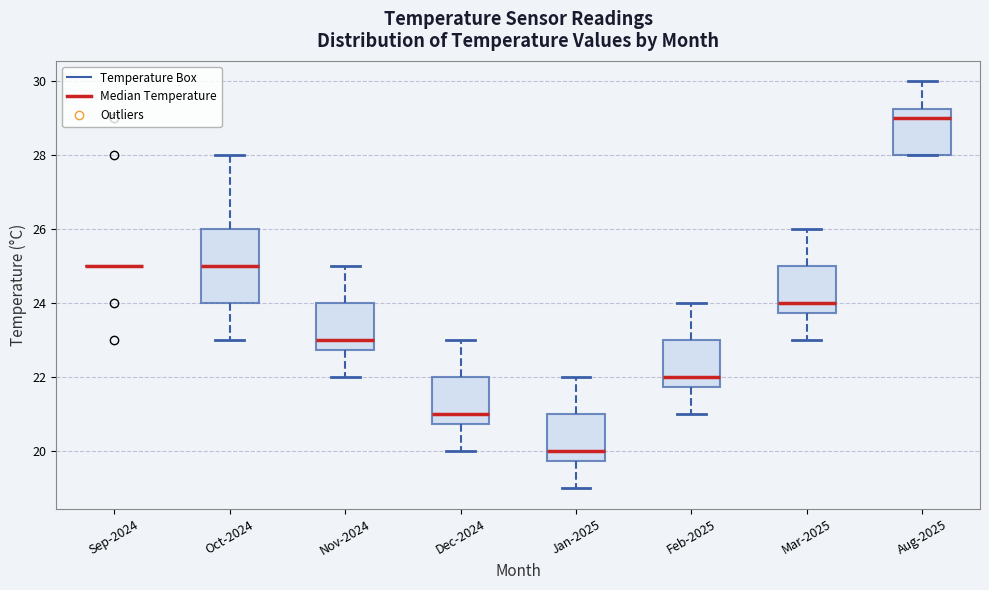

Reading left to right, read every box against the y-axis: the position of its median line, the range the box covers, and the ends of its whiskers. The values are not printed on the chart, so give them approximately, as read against the axis.

Sep-2024: box collapsed to a line at 25.0, whiskers 25.0 to 25.0
Oct-2024: median 25.0, box 24.0 to 26.0, whiskers 23.0 to 28.0
Nov-2024: median 23.0, box 22.8 to 24.0, whiskers 22.0 to 25.0
Dec-2024: median 21.0, box 20.8 to 22.0, whiskers 20.0 to 23.0
Jan-2025: median 20.0, box 19.8 to 21.0, whiskers 19.0 to 22.0
Feb-2025: median 22.0, box 21.8 to 23.0, whiskers 21.0 to 24.0
Mar-2025: median 24.0, box 23.8 to 25.0, whiskers 23.0 to 26.0
Aug-2025: median 29.0, box 28.0 to 29.2, whiskers 28.0 to 30.0